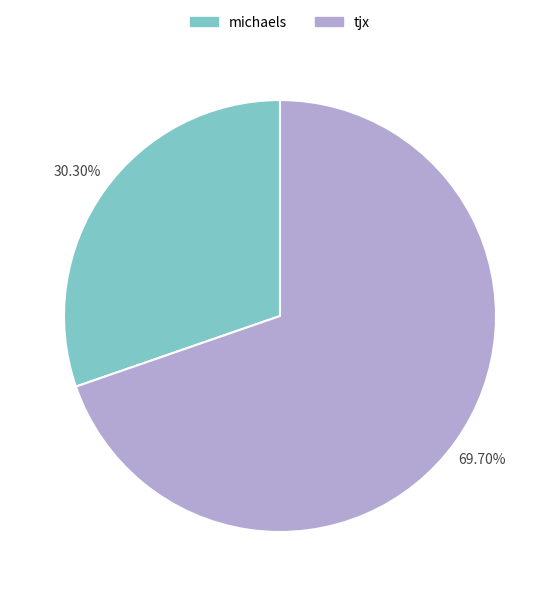

To the nearest percent, what is the difference between the largest and smallest slice percentages?

39%